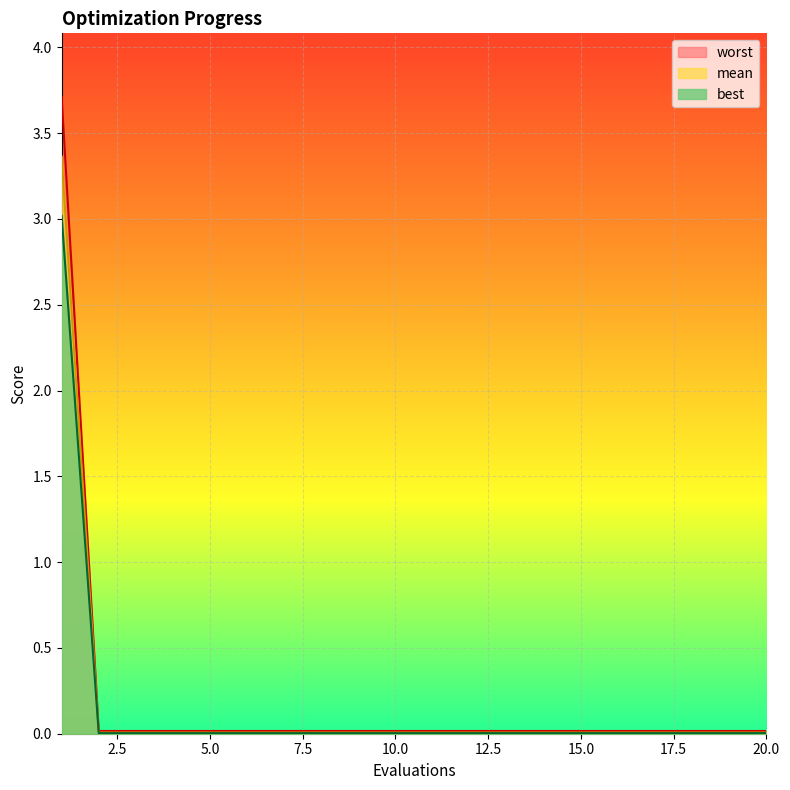

Which series changed the most between 4 and 19?

mean